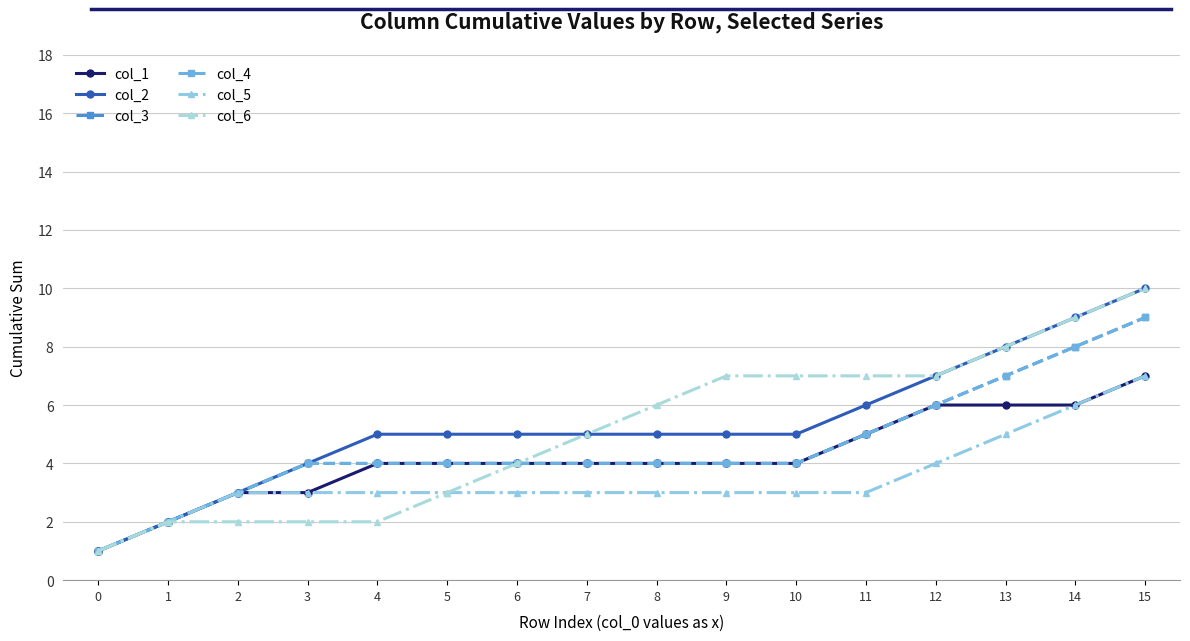

How many col_3 values are between 4 and 6?

10